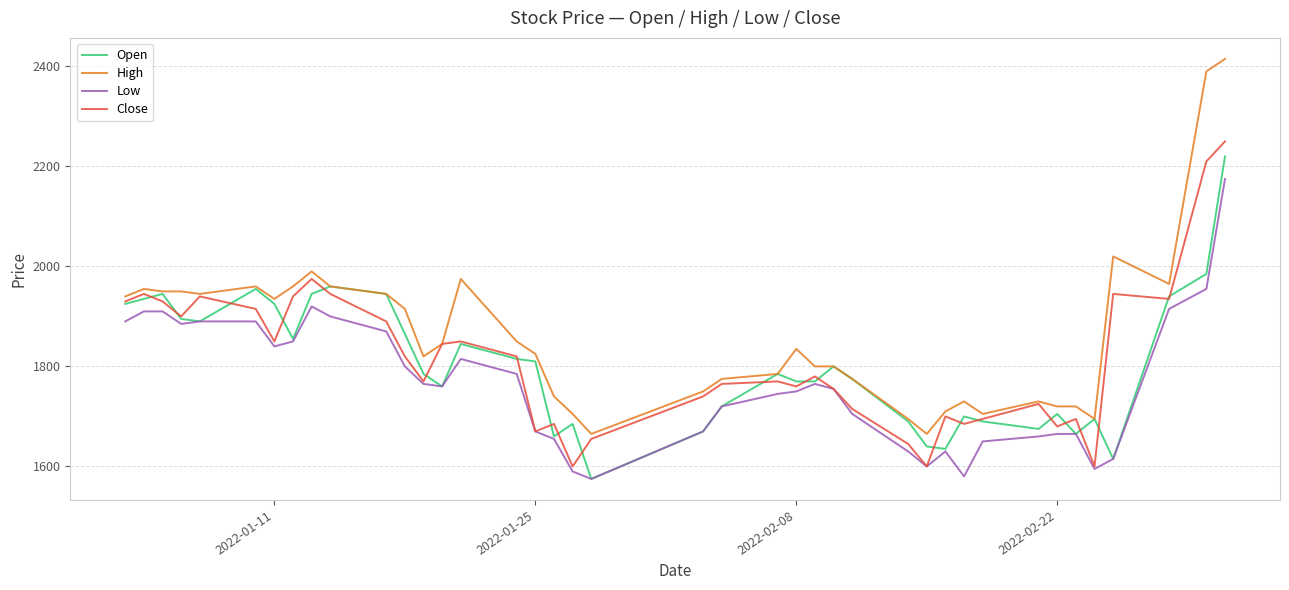

Which series has the largest range (max minus min)?

High